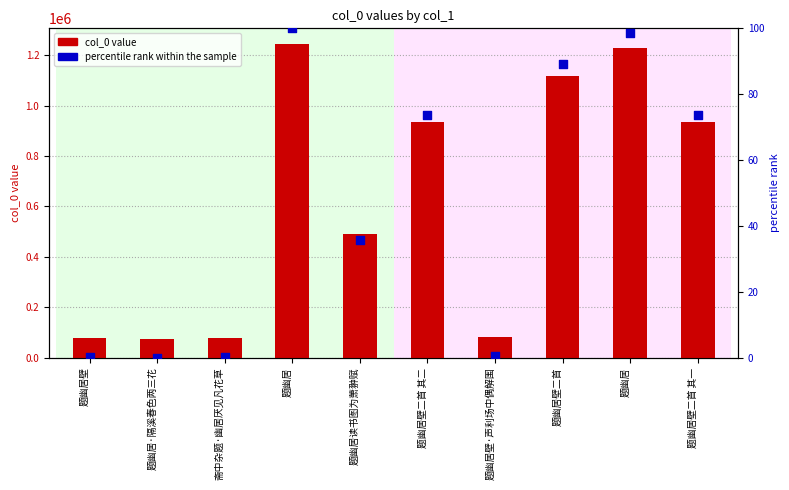

Is the value of percentile rank within the sample at 斋中杂题·幽居厌见凡花草 greater than the value of col_0 value at 题幽居?

No